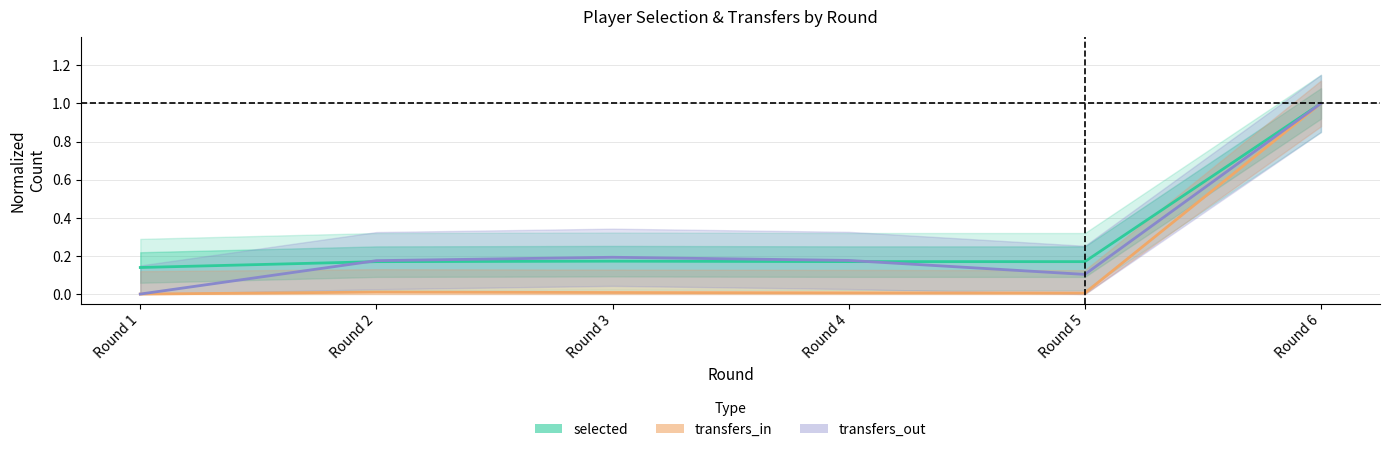

True or false: transfers_in and selected cross at least once.

False